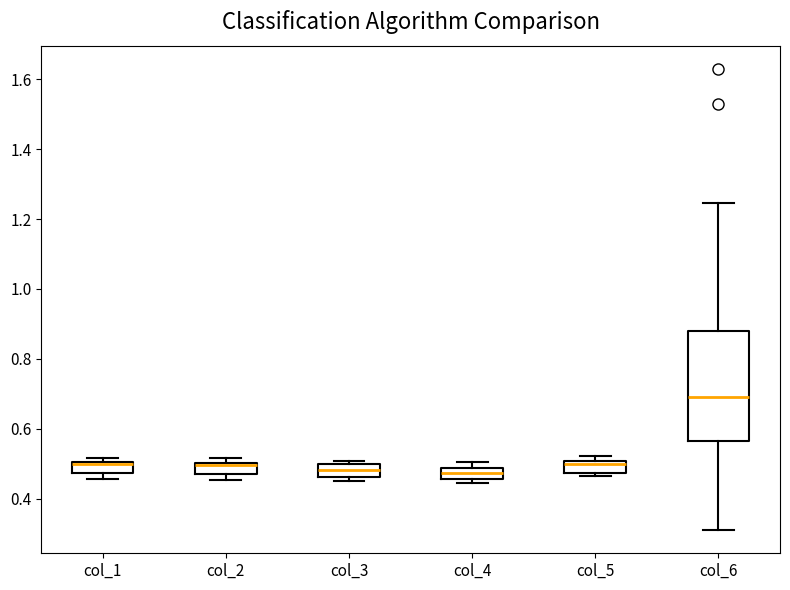

Where is the upper edge of the box for col_1 on the y-axis? The values are not printed on the chart, so give them approximately, as read against the axis.

0.50